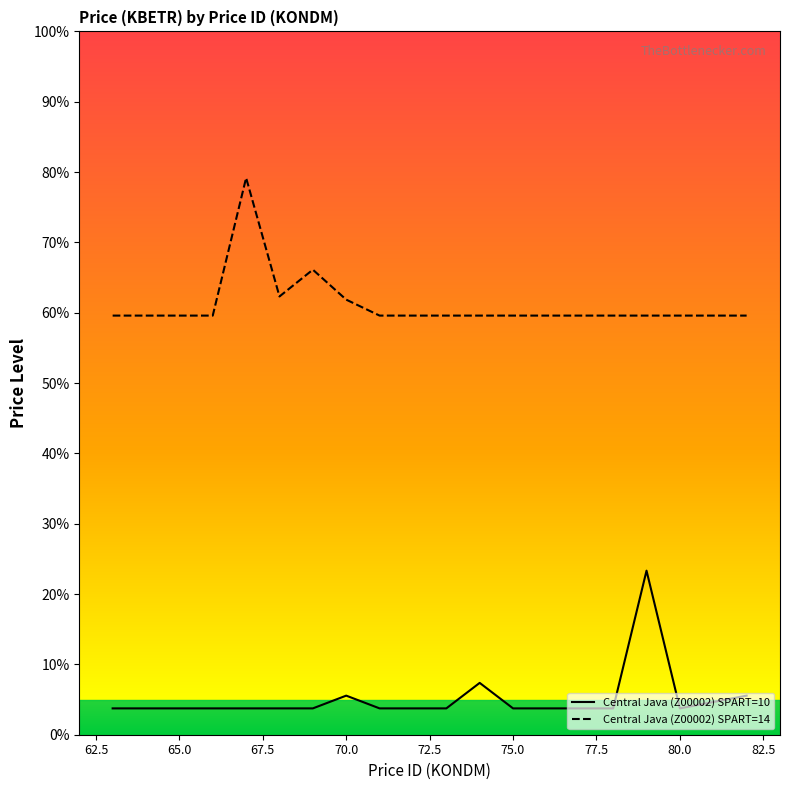

Reading left to right, what are all the values shown in this chart?

Central Java (Z00002) SPART=10: 3.7	3.7	3.7	3.7	3.7	3.7	3.7	5.6	3.7	3.7	3.7	7.4	3.7	3.7	3.7	3.7	23.3	3.7	4.7	5.6
Central Java (Z00002) SPART=14: 59.6	59.6	59.6	59.6	79.2	62.3	66.1	61.9	59.6	59.6	59.6	59.6	59.6	59.6	59.6	59.6	59.6	59.6	59.6	59.6